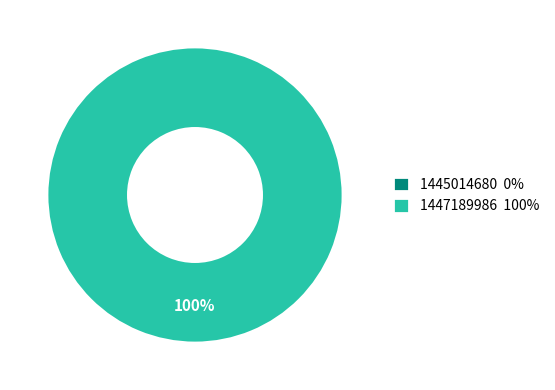

What is the largest slice in the pie chart?

1447189986